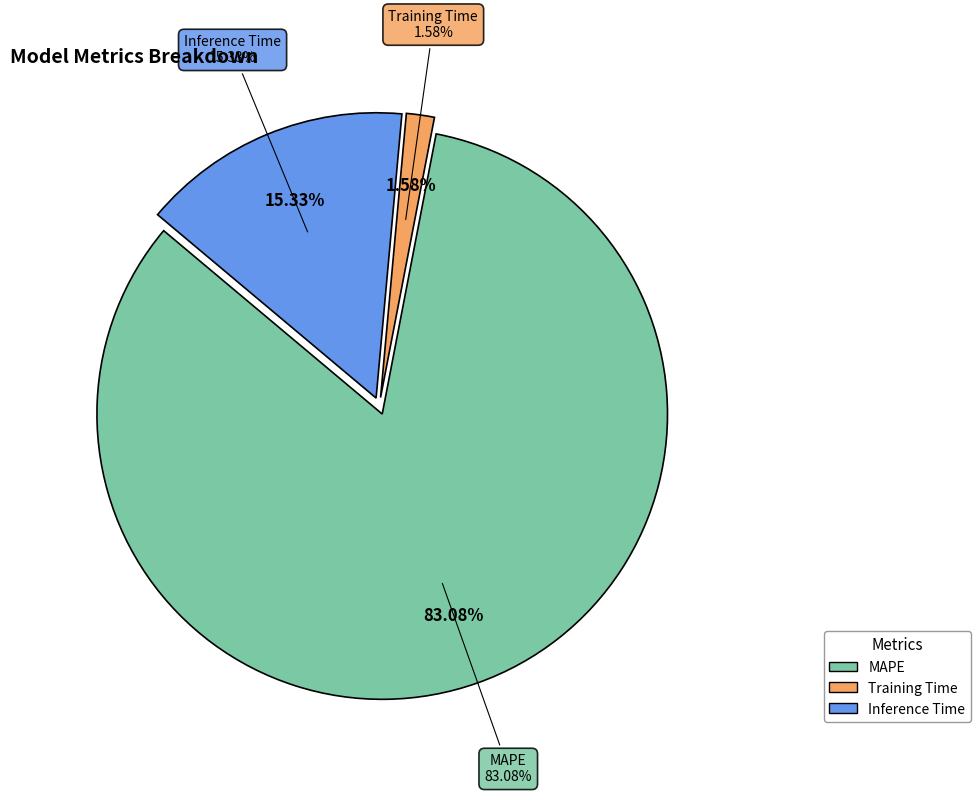

Is there any slice that represents more than half of the pie?

Yes